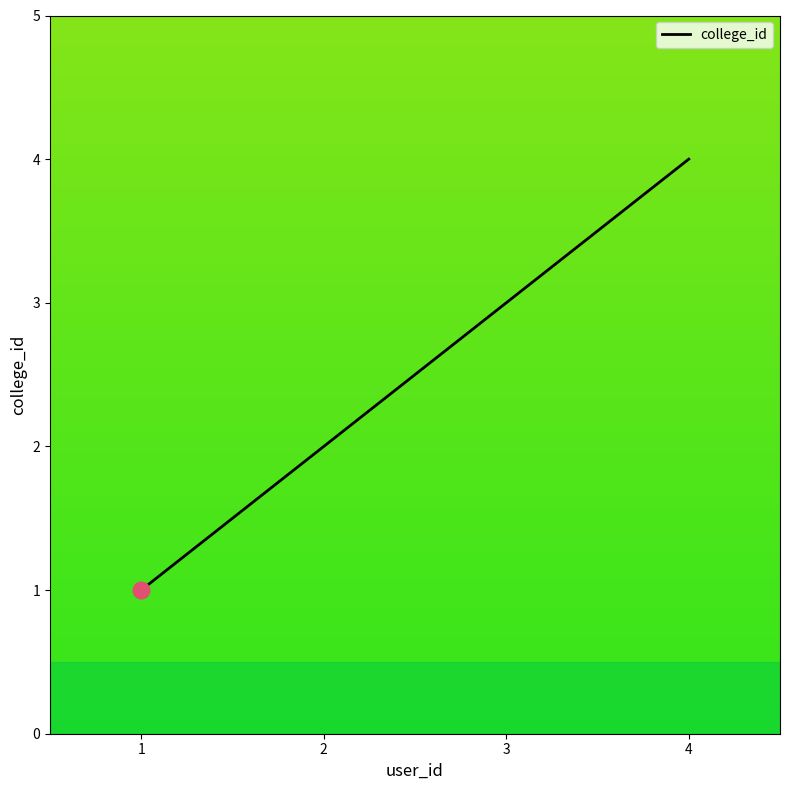

What is the ratio of the value at 2 to the value at 3?

0.7